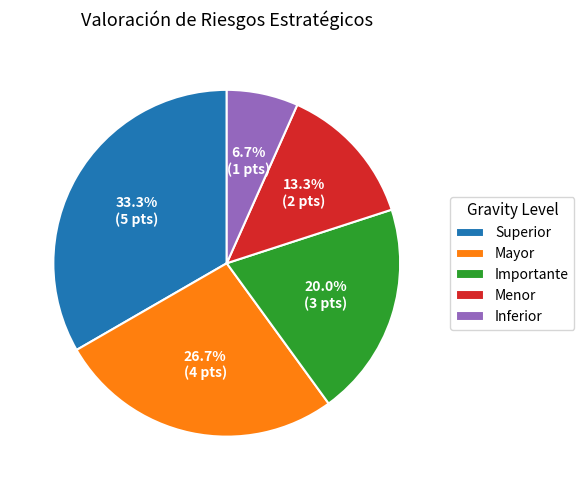

Which has a higher value, Mayor or Menor?

Mayor